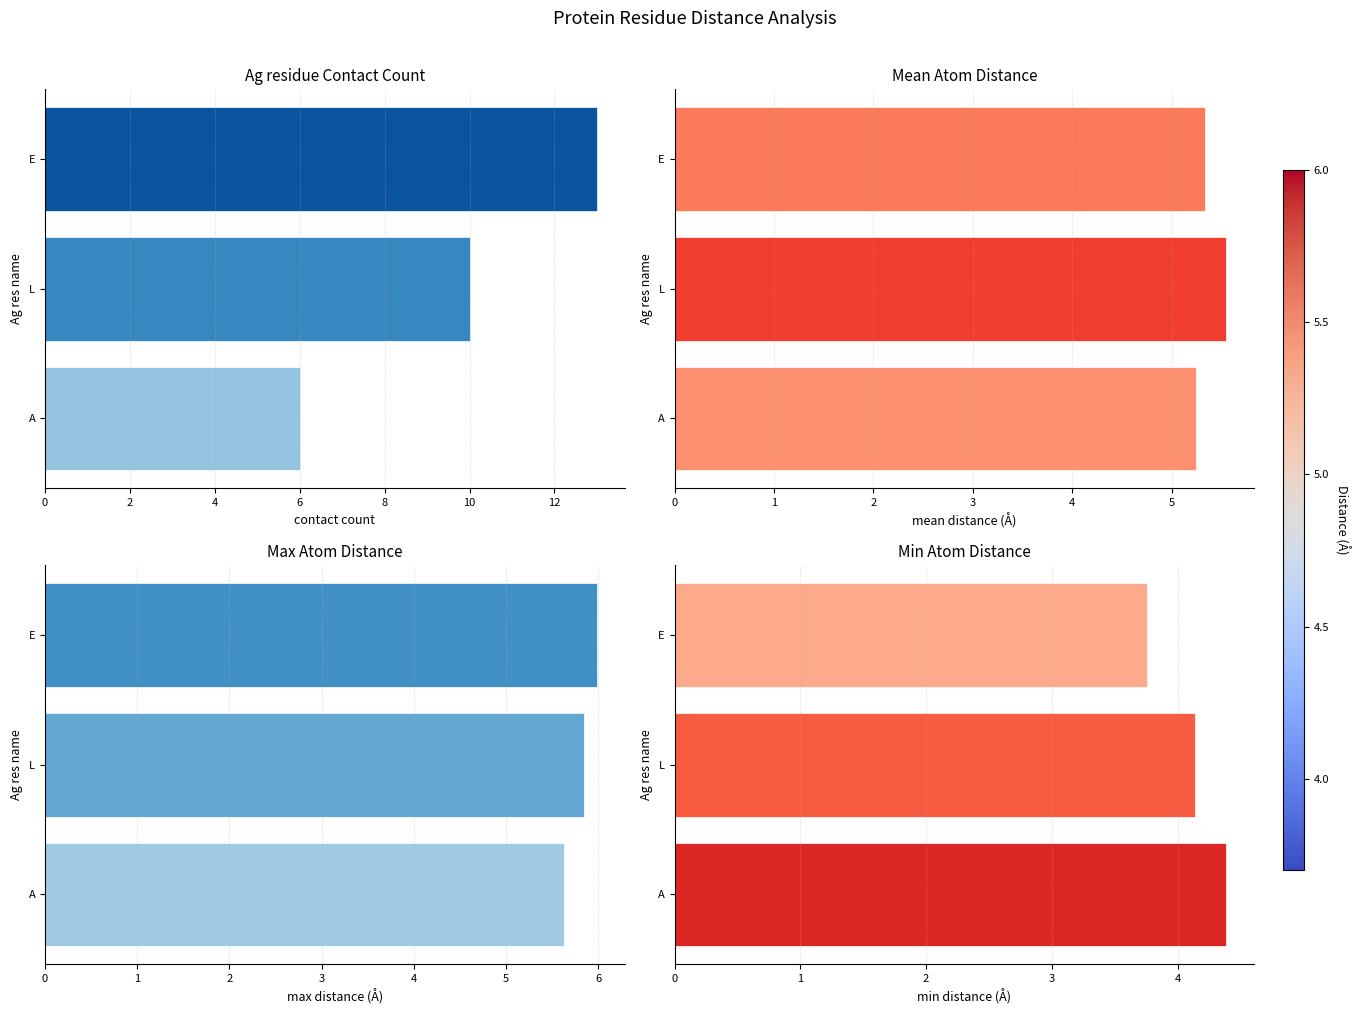

What is the difference between the highest and lowest values at A?

1.6